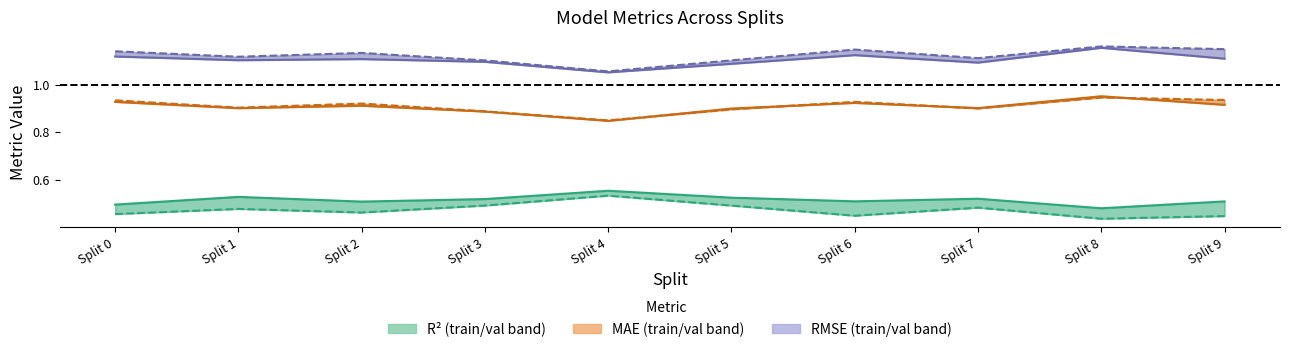

True or false: r2_val has more than 2 interior local peaks.

True